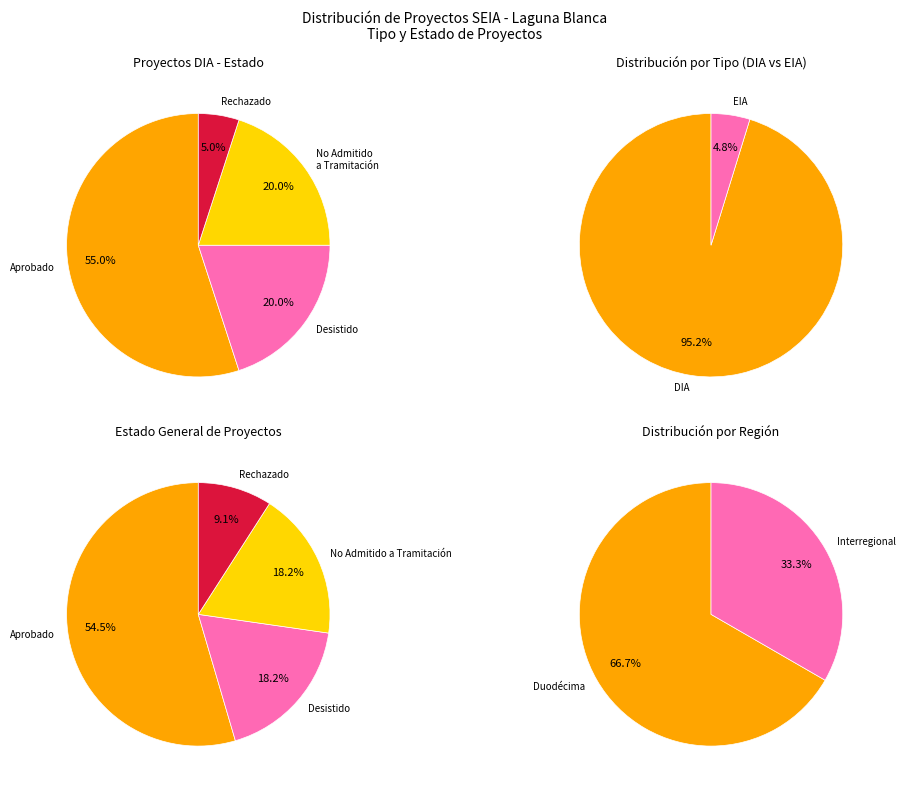

To the nearest percent, what portion does No Admitido a Tramitación represent?

18%